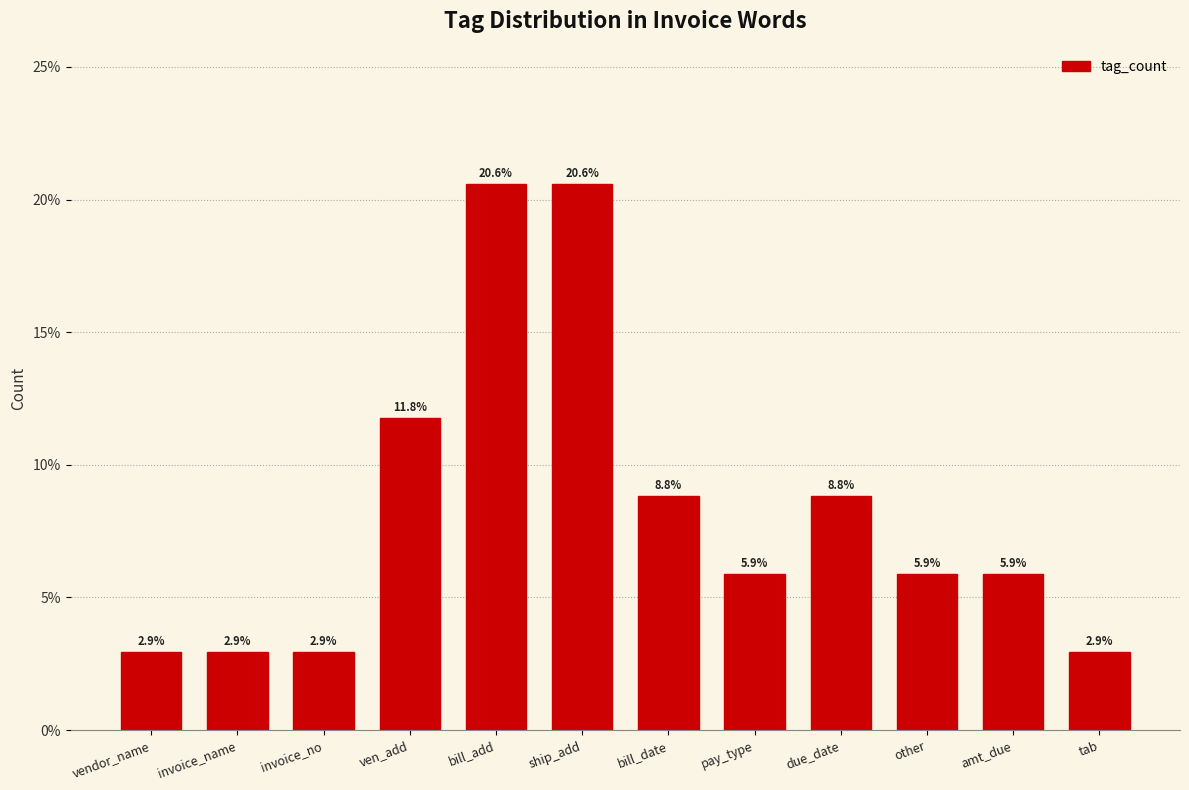

Reading right to left, list all the values displayed in this chart.

tab=2.9	amt_due=5.9	other=5.9	due_date=8.8	pay_type=5.9	bill_date=8.8	ship_add=20.6	bill_add=20.6	ven_add=11.8	invoice_no=2.9	invoice_name=2.9	vendor_name=2.9